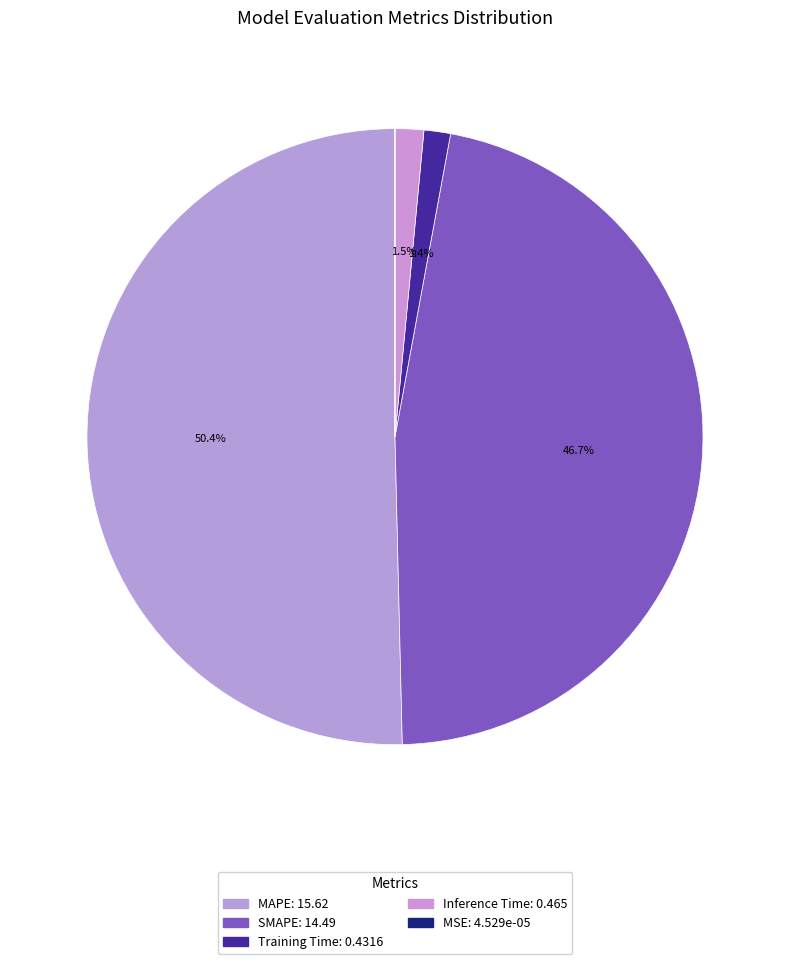

Do MAPE and MSE together represent more than half of the pie?

Yes